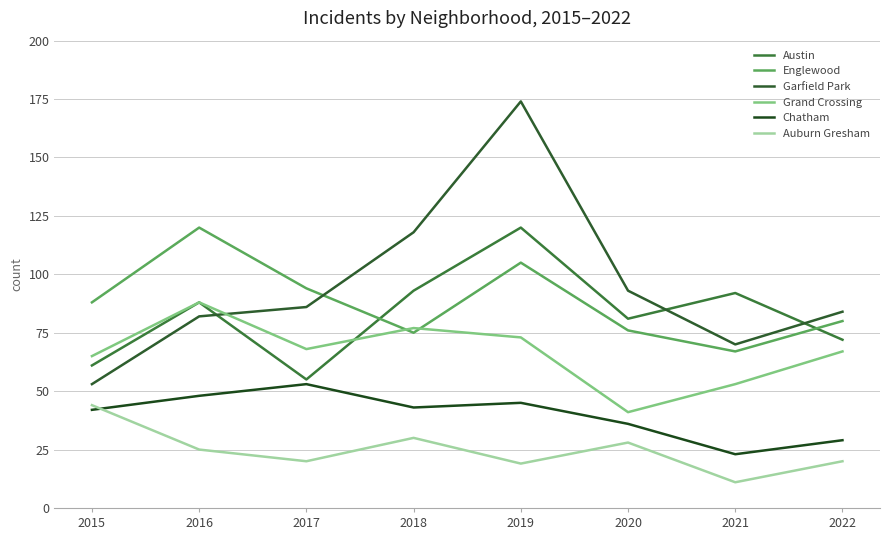

Reading left to right, what are all the values shown in this chart?

Austin: 2015=61	2016=88	2017=55	2018=93	2019=120	2020=81	2021=92	2022=72
Englewood: 2015=88	2016=120	2017=94	2018=75	2019=105	2020=76	2021=67	2022=80
Garfield Park: 2015=53	2016=82	2017=86	2018=118	2019=174	2020=93	2021=70	2022=84
Grand Crossing: 2015=65	2016=88	2017=68	2018=77	2019=73	2020=41	2021=53	2022=67
Chatham: 2015=42	2016=48	2017=53	2018=43	2019=45	2020=36	2021=23	2022=29
Auburn Gresham: 2015=44	2016=25	2017=20	2018=30	2019=19	2020=28	2021=11	2022=20